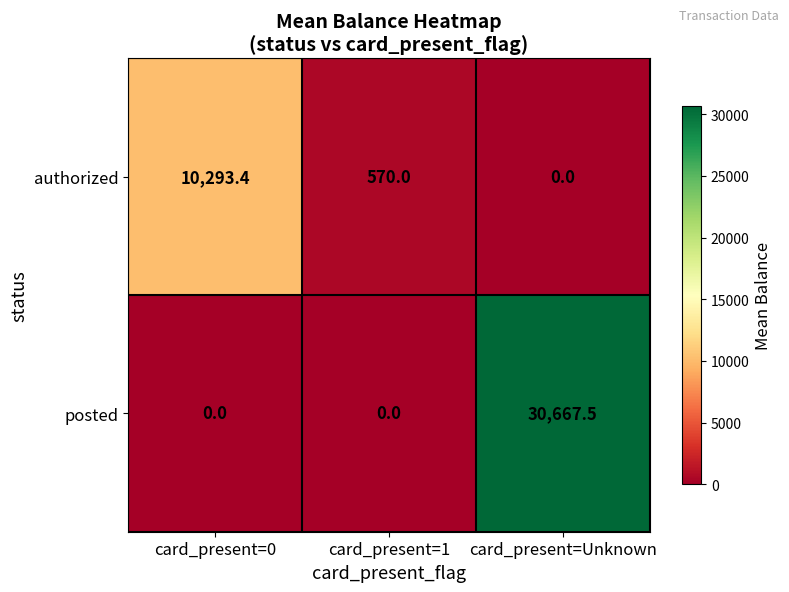

The value of authorized at card_present=Unknown is 0.0. True or false?

True